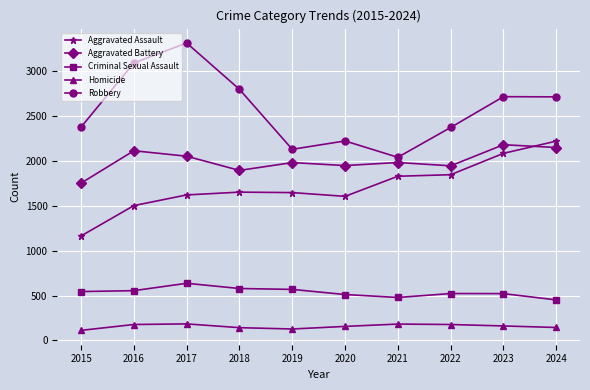

Which series has the widest spread of values?

Robbery